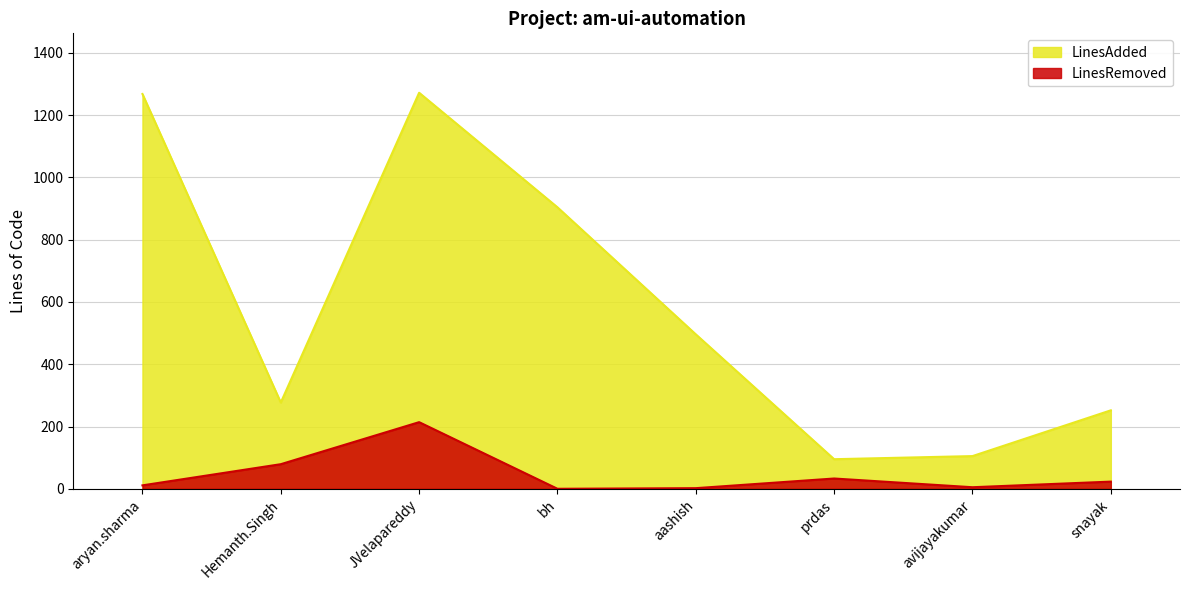

What is the label of the 6th point from the left?

prdas